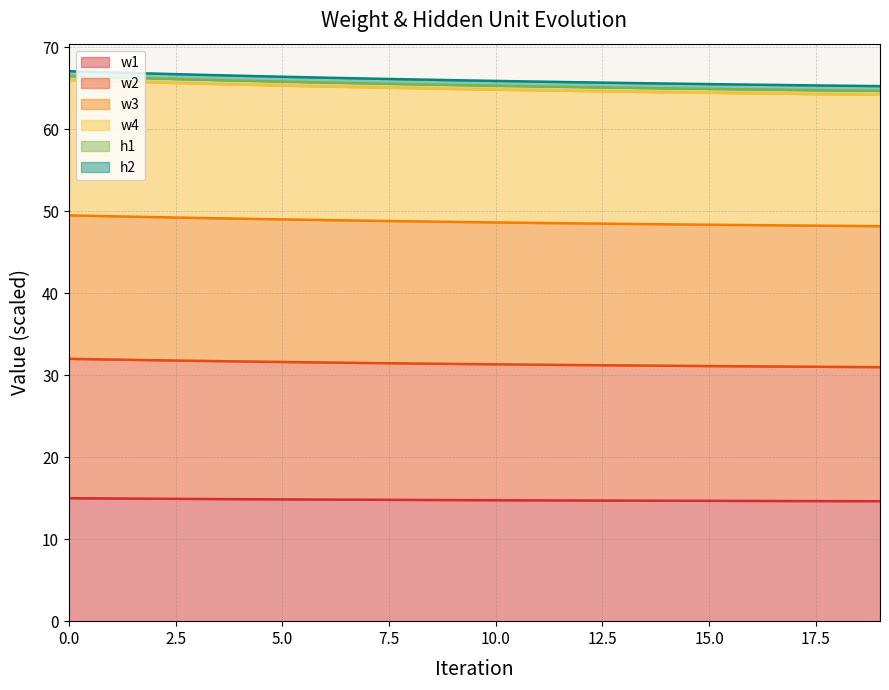

What is the lowest value of the w1 series?

14.6